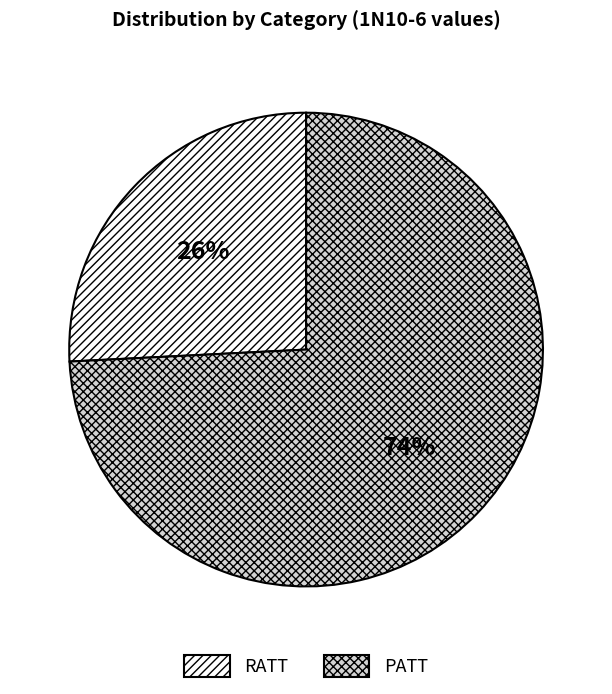

Rank the categories by value from highest to lowest.

PATT, RATT